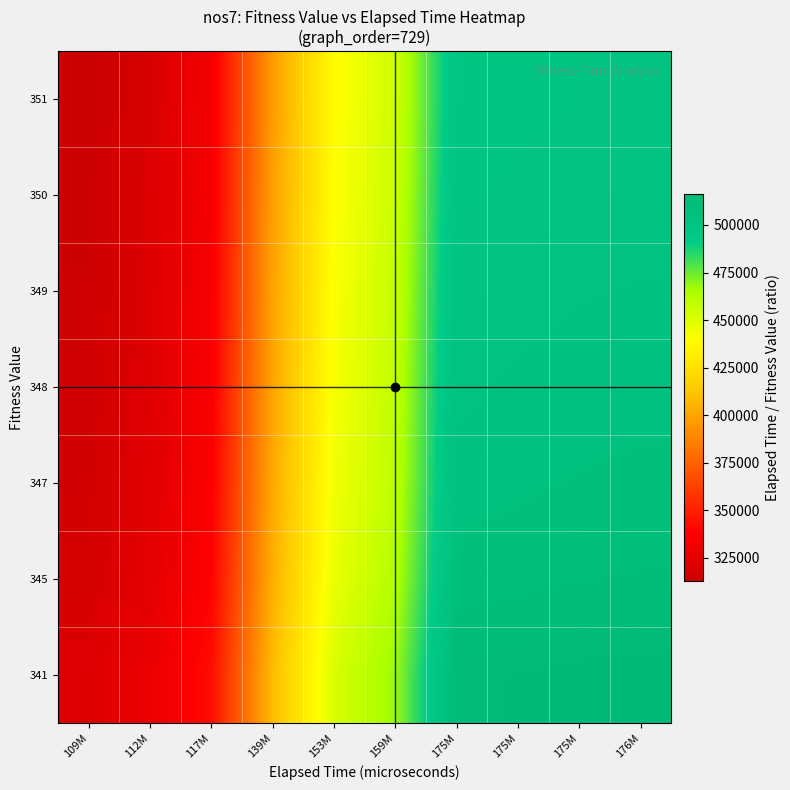

Count the number of categories in the chart.

10